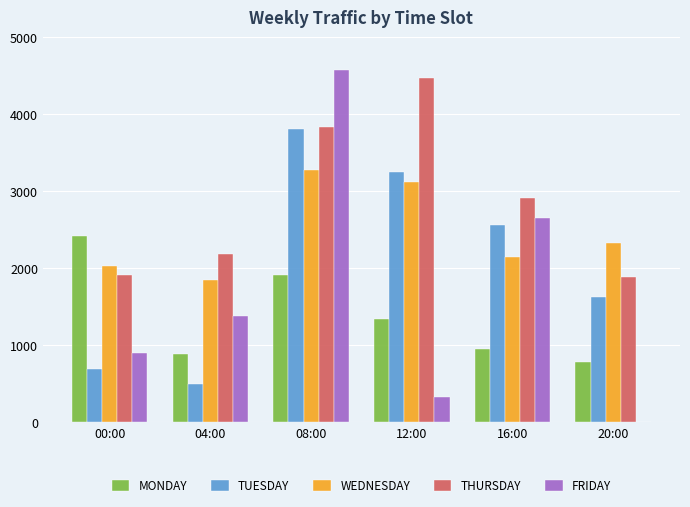

The value of MONDAY at 20:00 is 453.1. True or false?

False